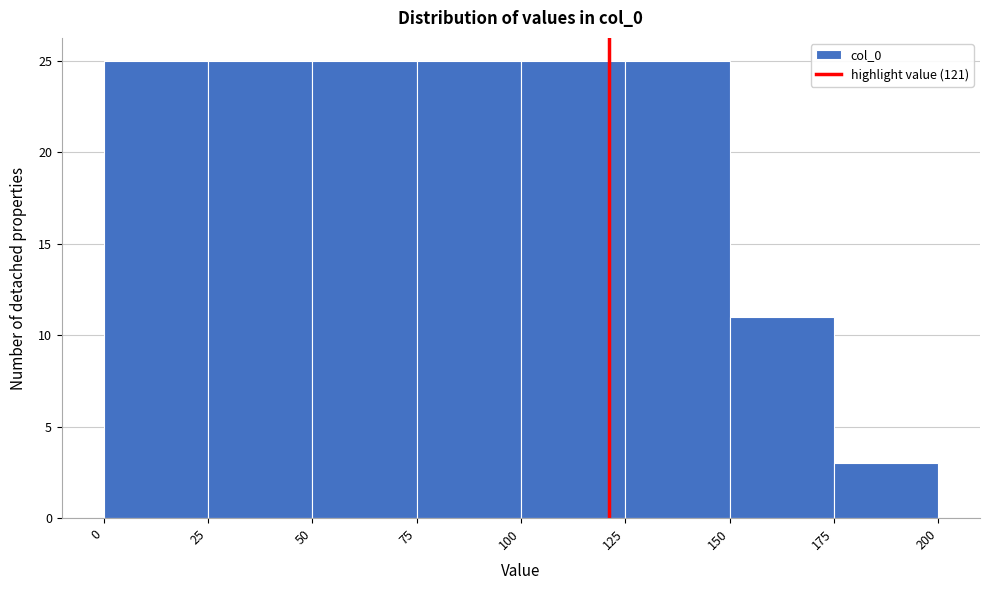

Reading left to right, transcribe this chart: for each bar, give the range it covers on the x-axis and its height. The values are not printed on the chart, so give them approximately, as read against the axis.

0 to 25: 25
25 to 50: 25
50 to 75: 25
75 to 100: 25
100 to 125: 25
125 to 150: 25
150 to 175: 11
175 to 200: 3